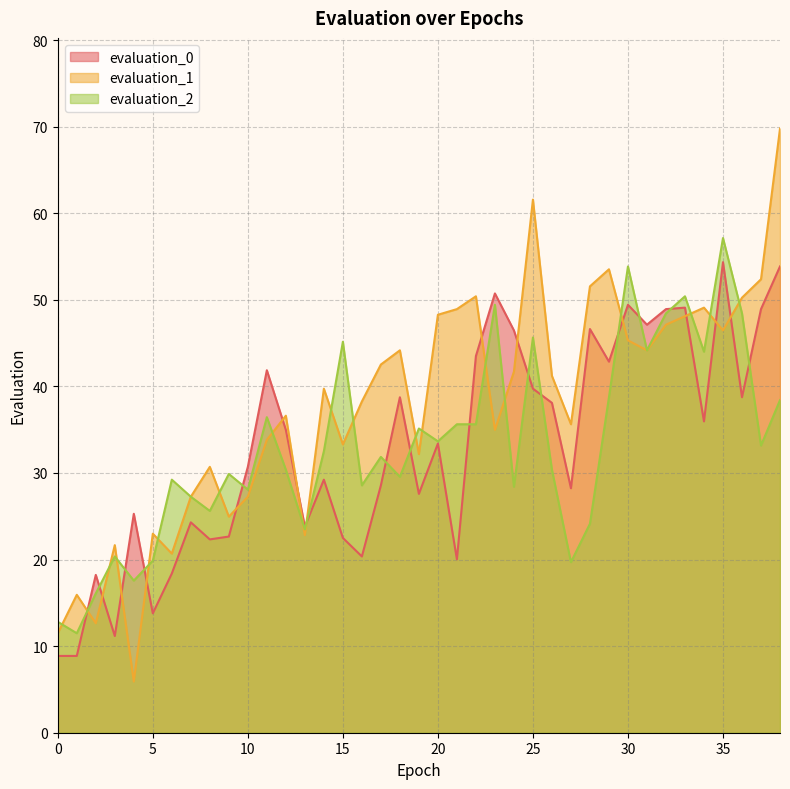

Is it true that evaluation_1 equals 4.9 at 1?

False